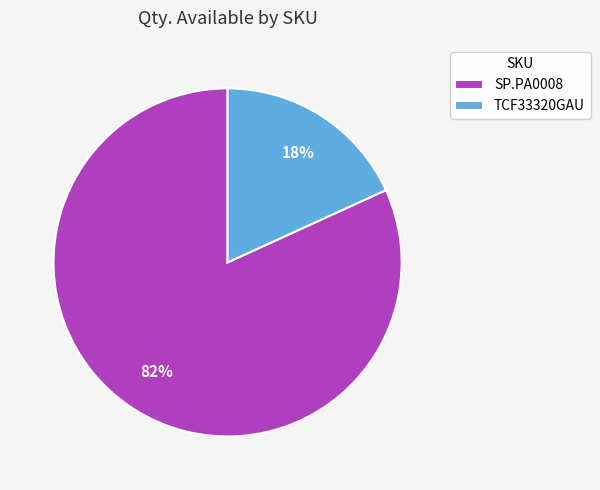

Rank the categories by value from highest to lowest.

SP.PA0008, TCF33320GAU